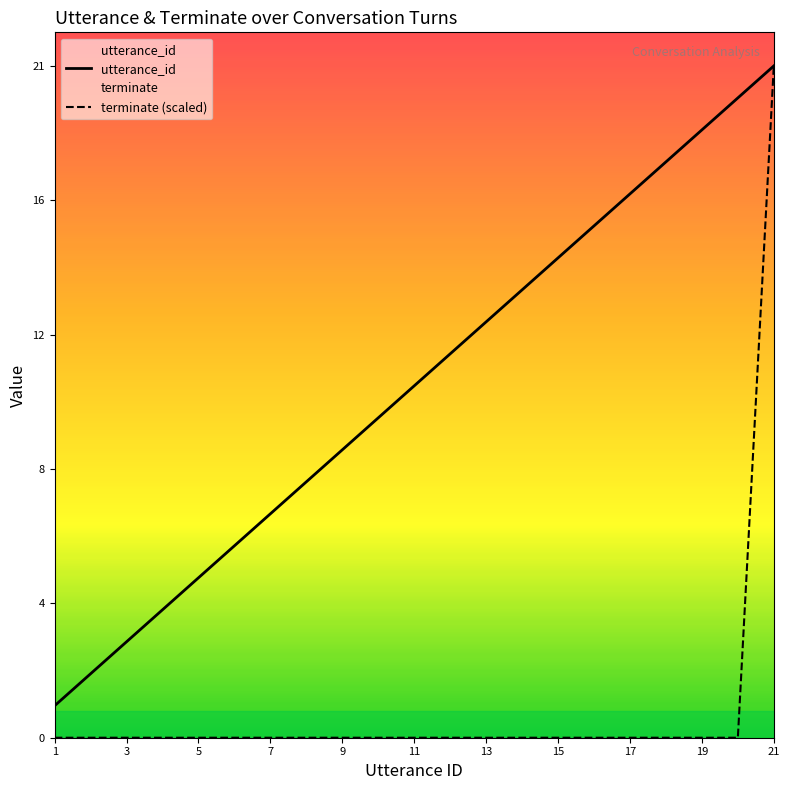

True or false: utterance_id and terminate intersect in this chart.

False